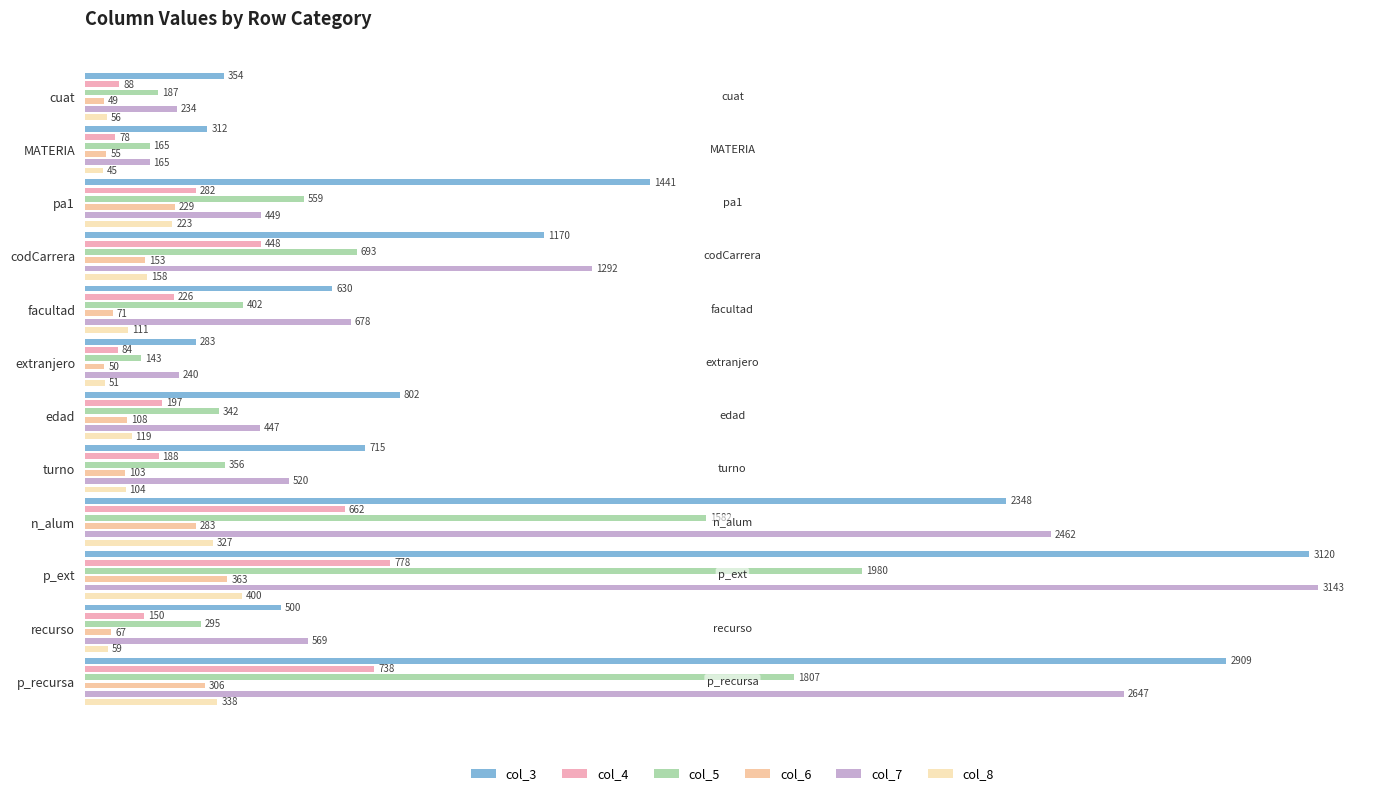

Rank the series by their maximum value, from highest to lowest.

col_7, col_3, col_5, col_4, col_8, col_6